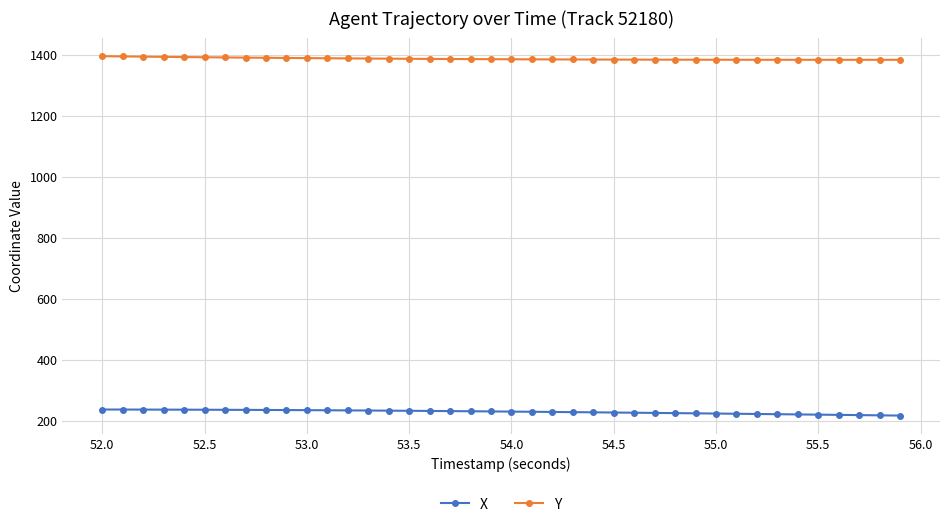

How many values in the Y series are below 1386?

20